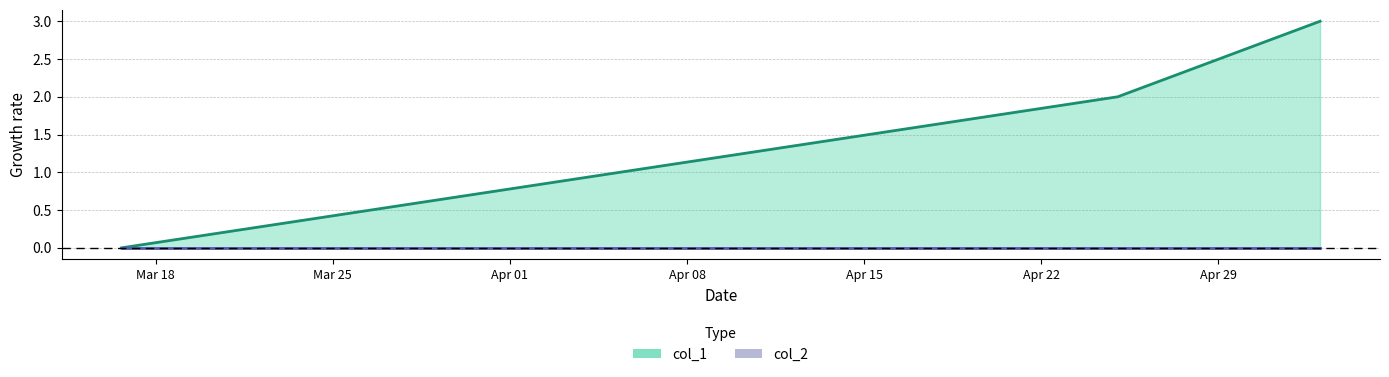

Does the chart display data point markers on the line(s)?

No